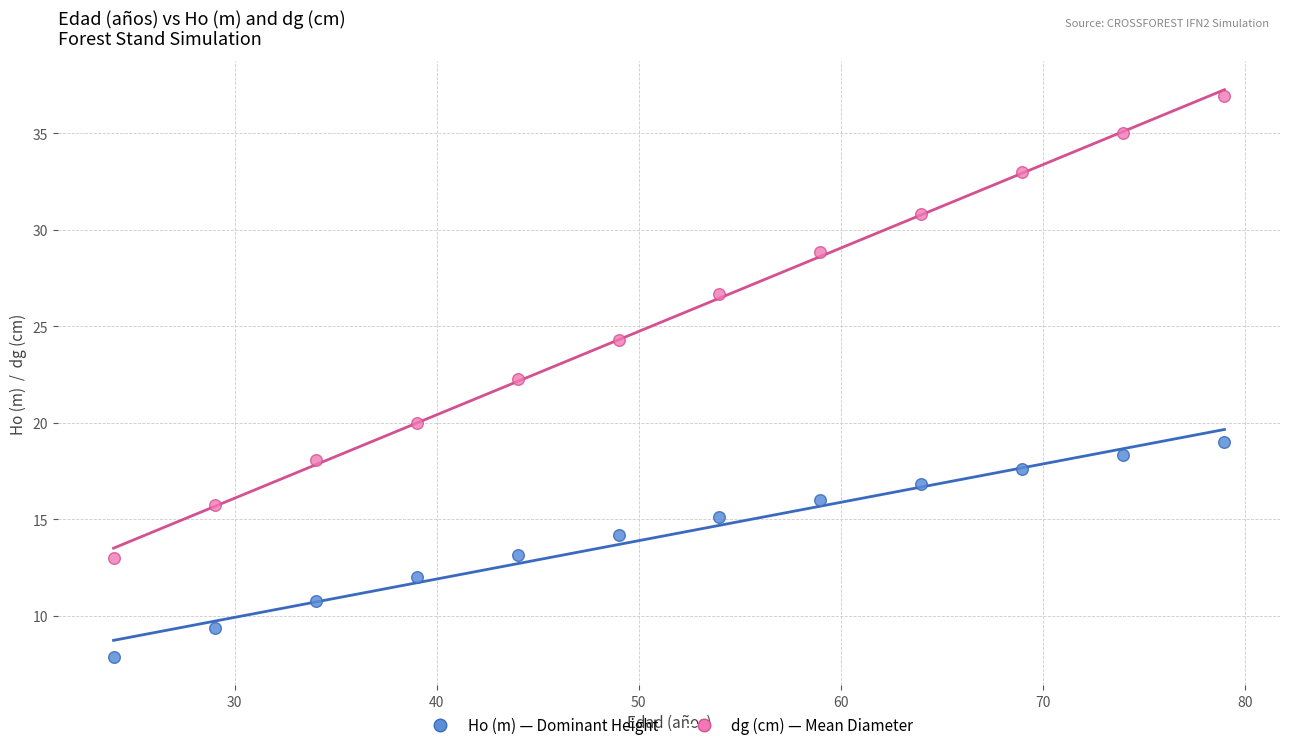

Across all data points, what is the range of Y values (max minus min)?

29.0